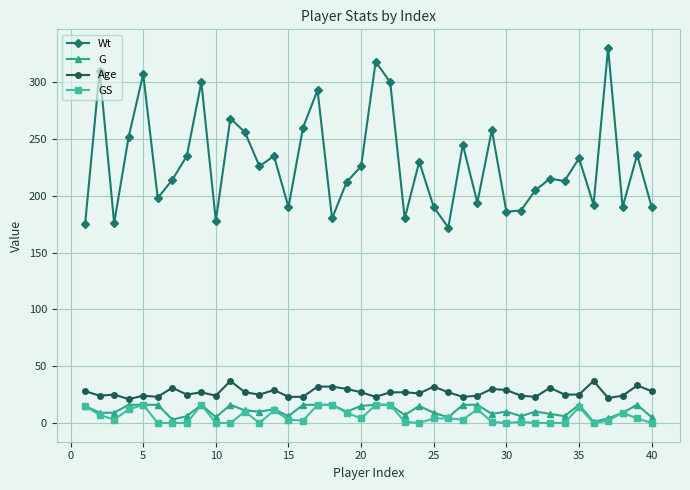

What is the difference between the second highest and minimum values in the GS series?

16